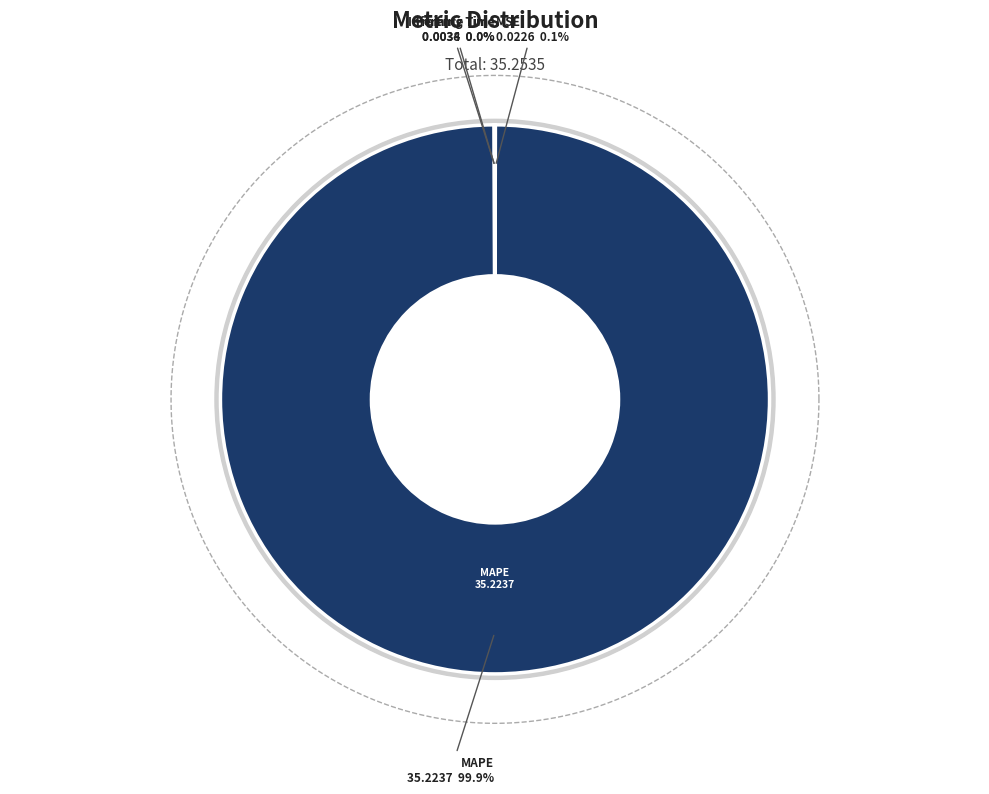

Does MAPE account for over 50% of the chart?

Yes